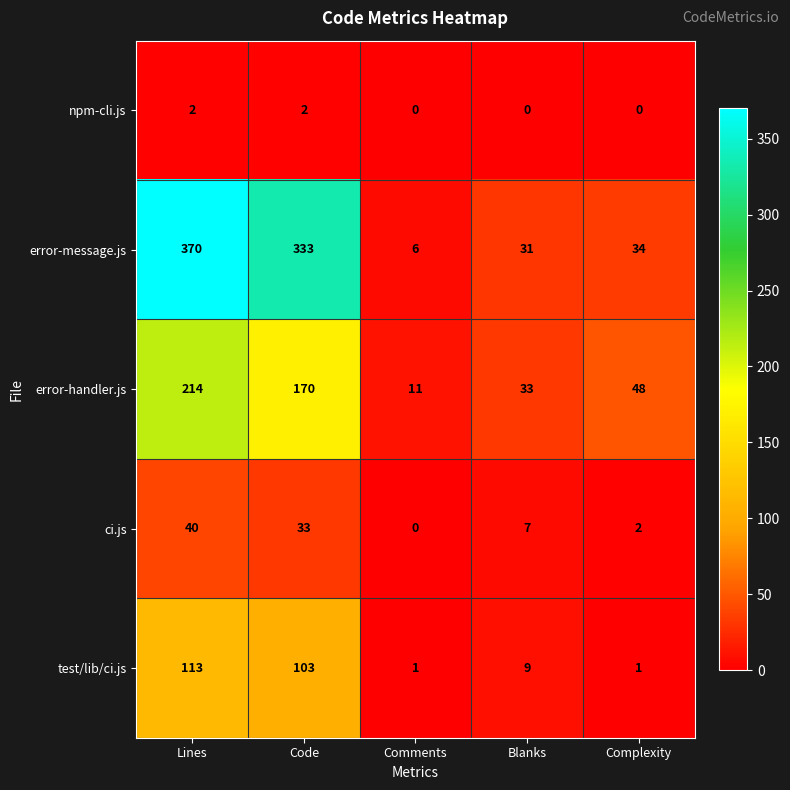

Between Lines and Blanks, which series saw the biggest shift?

error-message.js